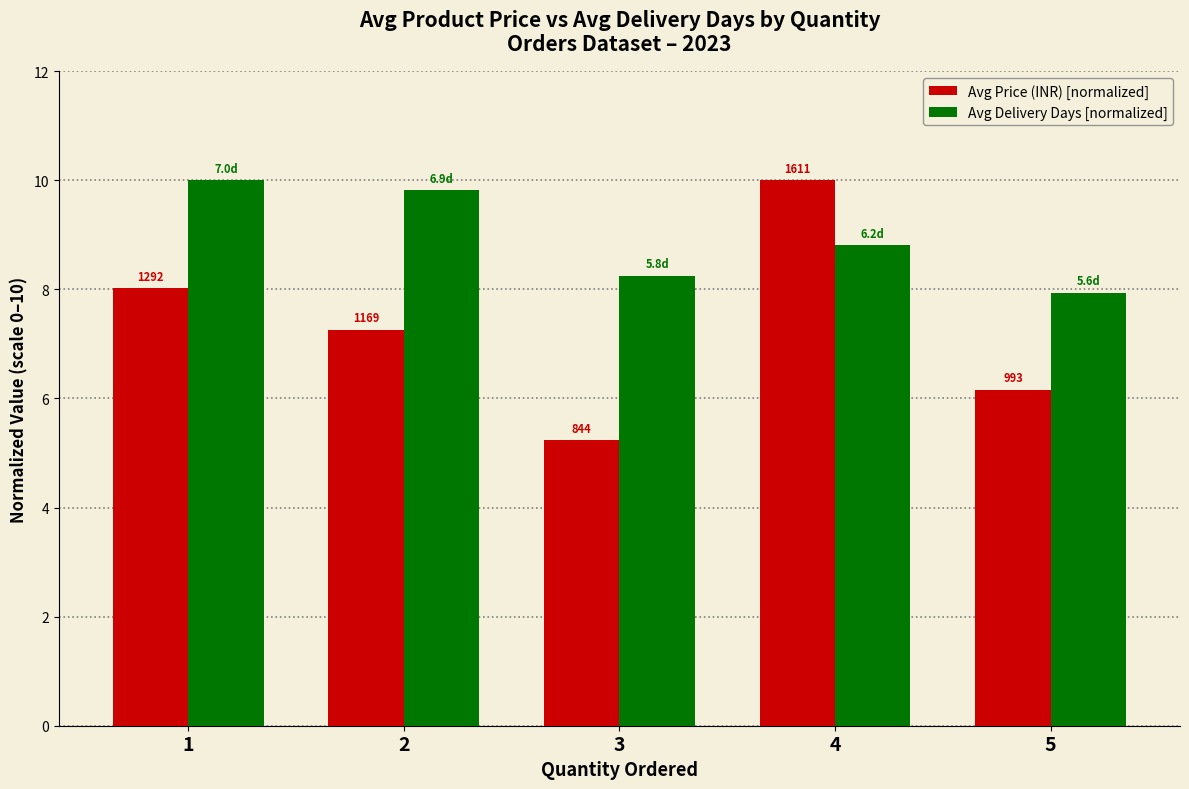

What are all the series names shown in the legend?

Avg Price (INR) [normalized], Avg Delivery Days [normalized]